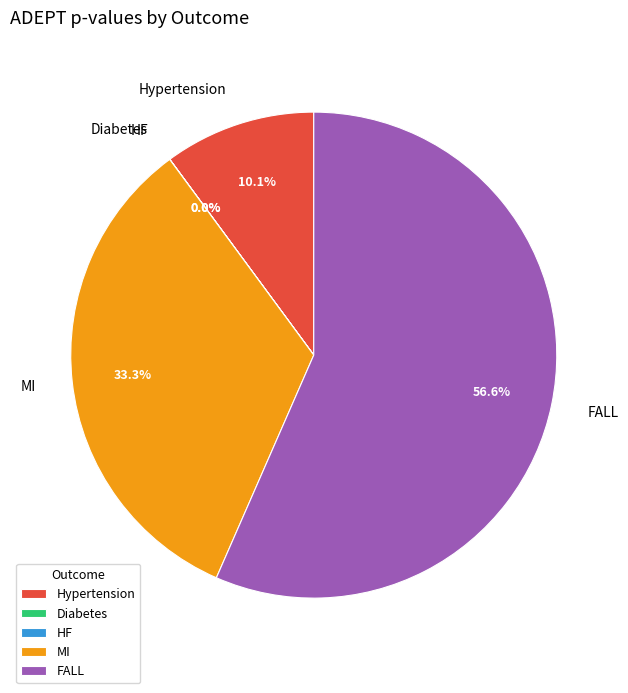

What portion of the pie excludes FALL?

43.4%